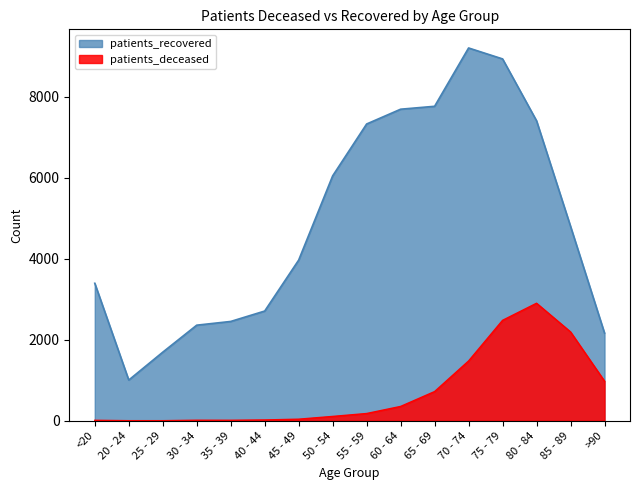

How many data points in patients_deceased are less than 180?

8